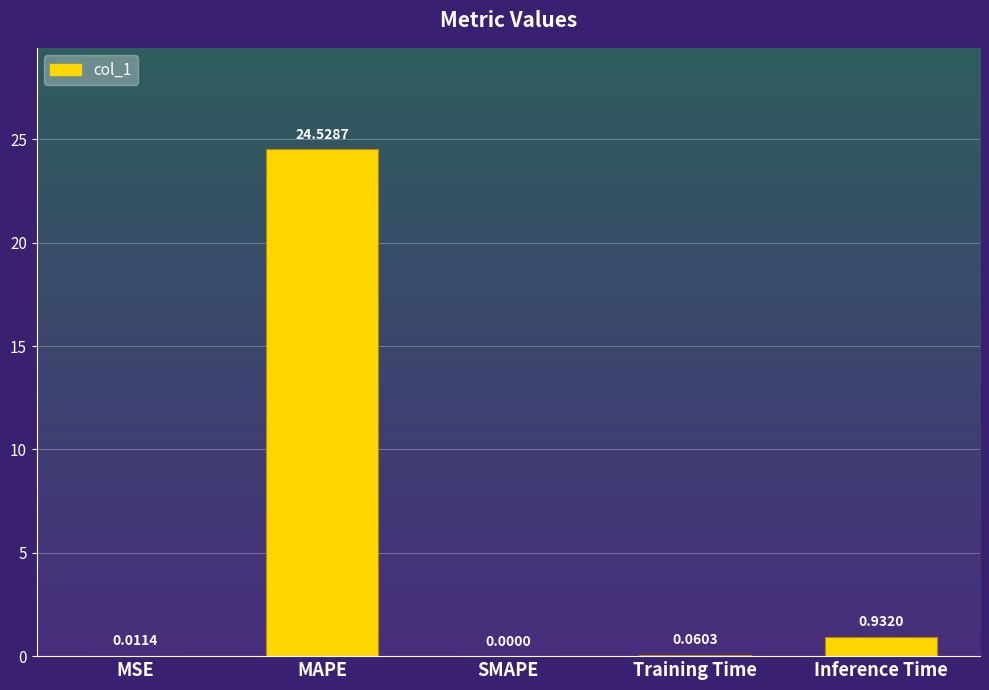

At which label is the value closest to 12?

Inference Time